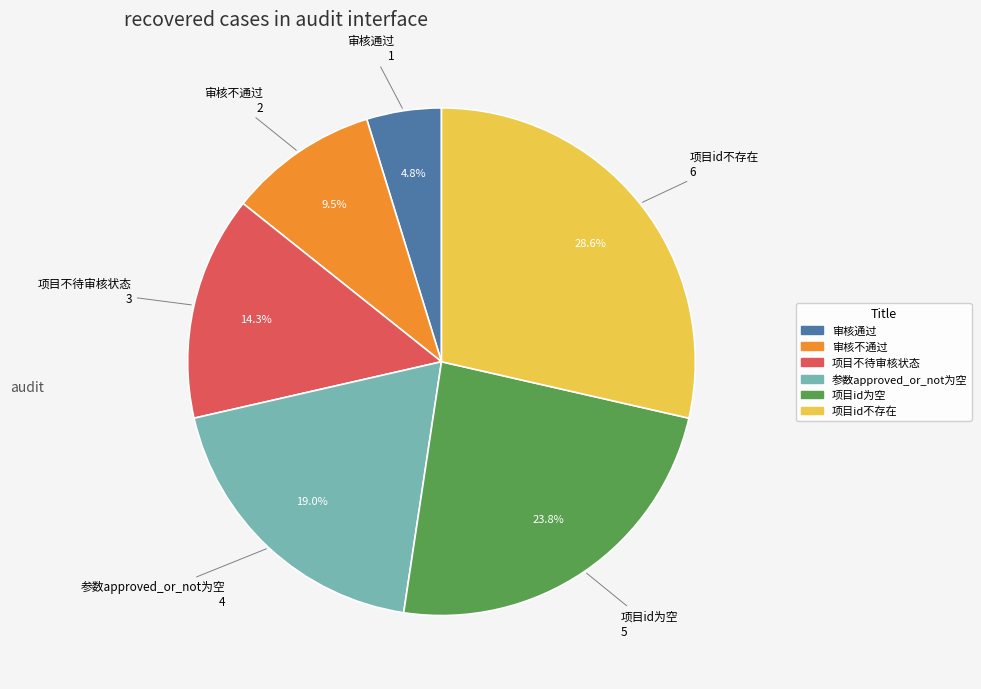

To the nearest percent, what is the difference between the 参数approved_or_not为空 and 项目id不存在 slice percentages?

10%